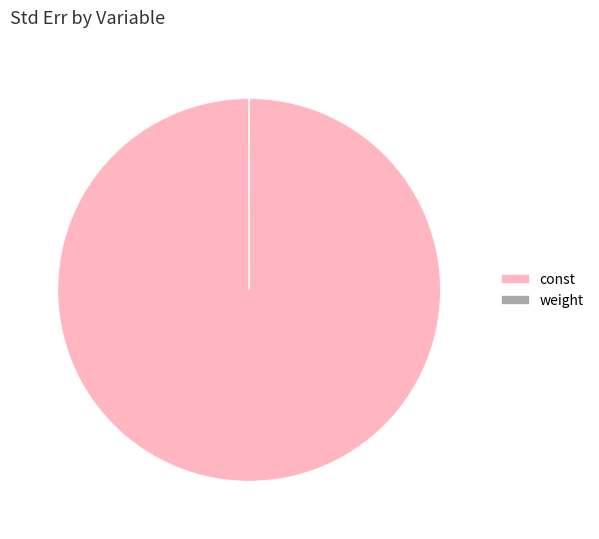

The const slice represents 100% of the pie. True or false?

True